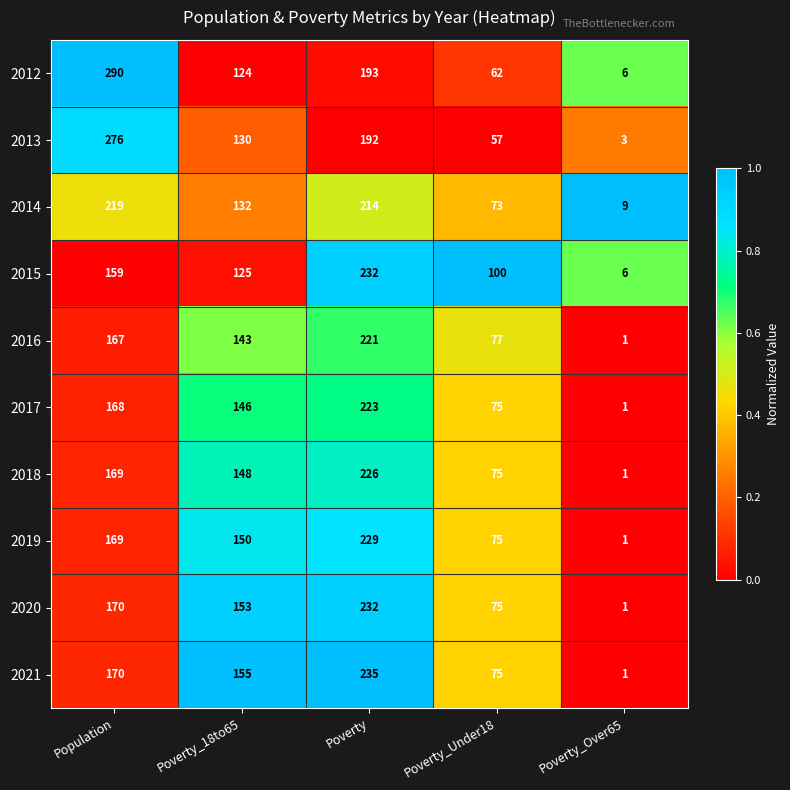

Which series has the widest spread of values?

2012